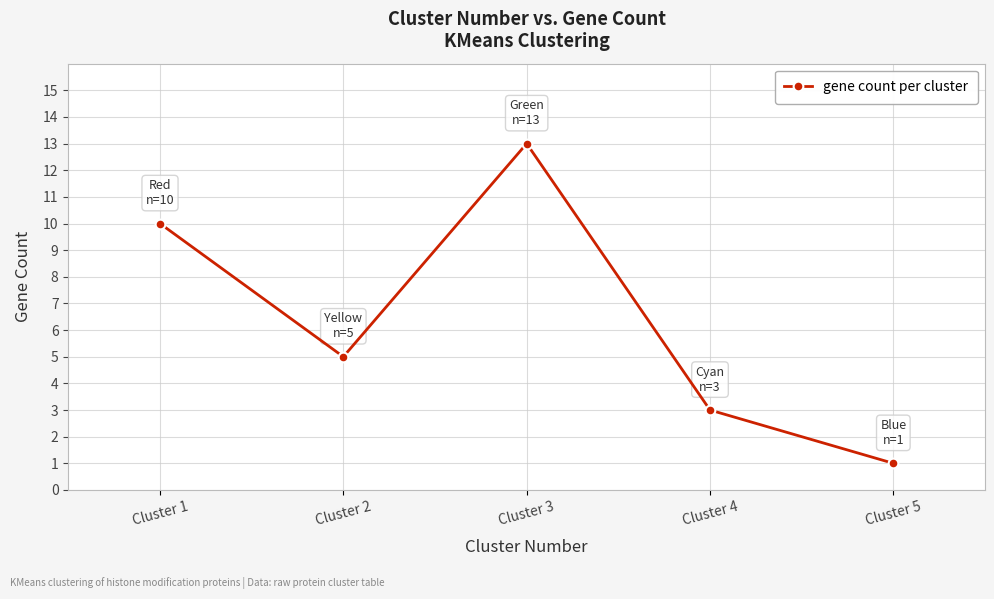

What is the value of the 5th point from the left?

1